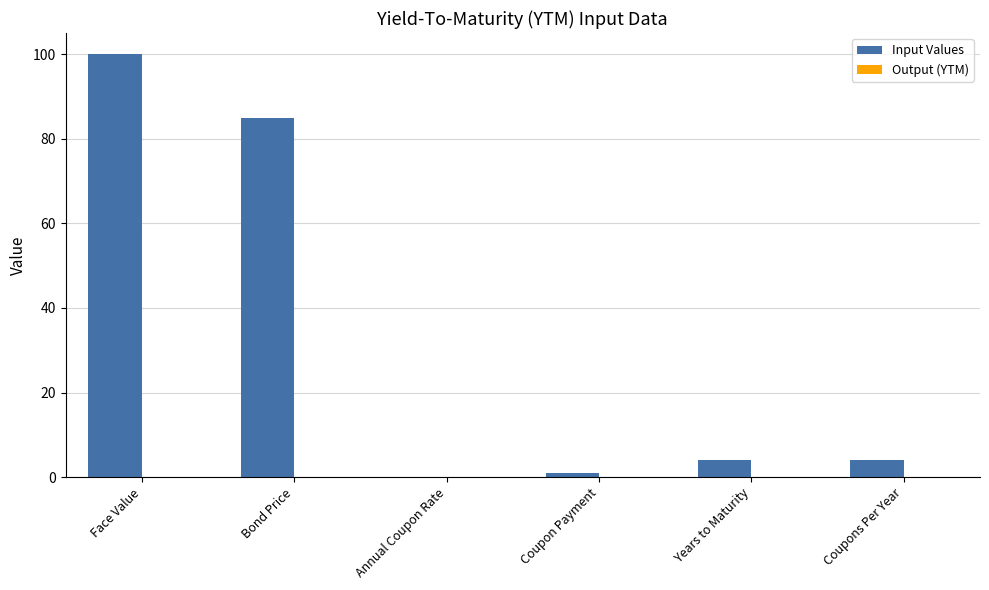

What is the average value of the Input Values series?

32.3